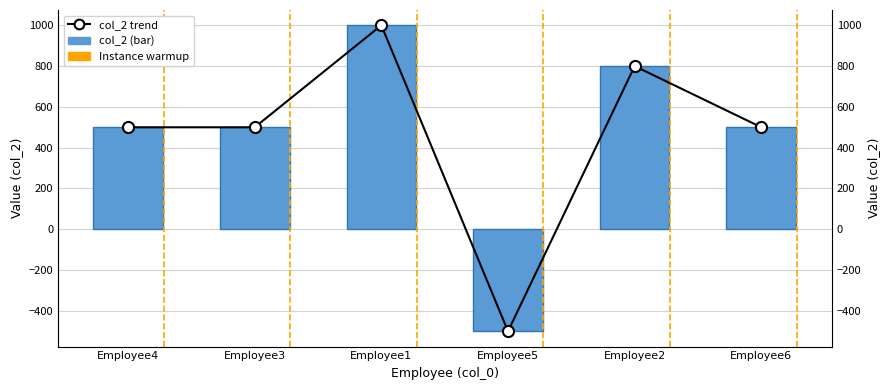

What is the sum of all col_2 values?

2800